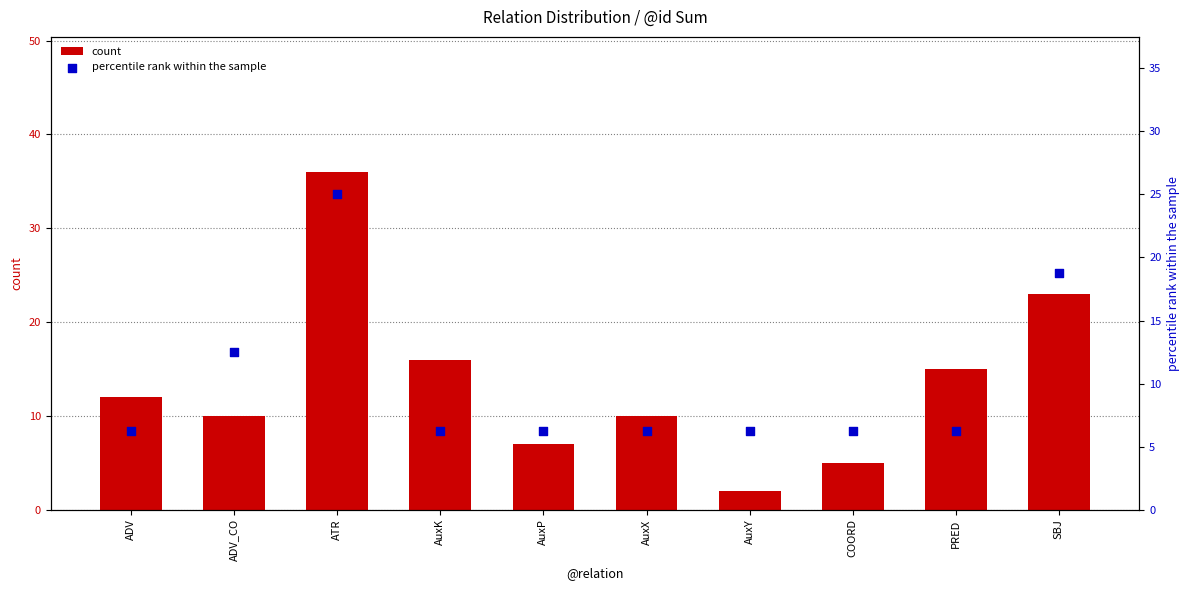

Is the value of count at ADV_CO greater than the value of percentile rank within the sample at ADV?

Yes